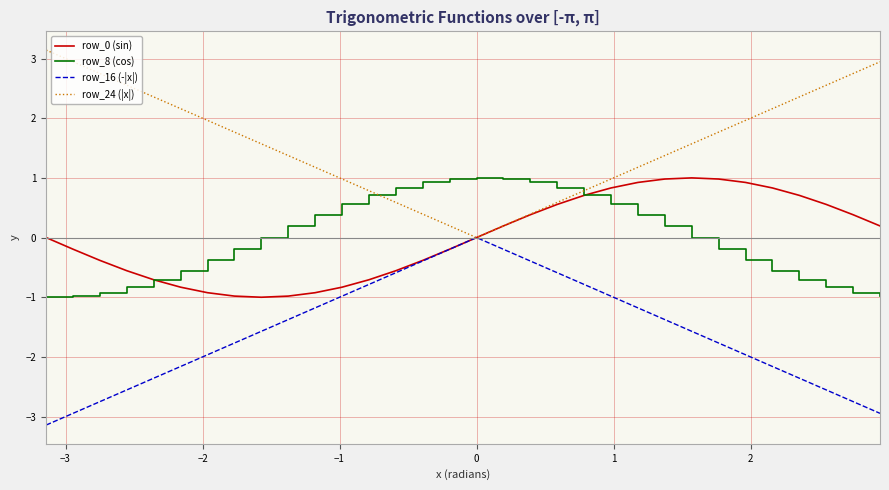

What is the greatest value displayed?

3.1